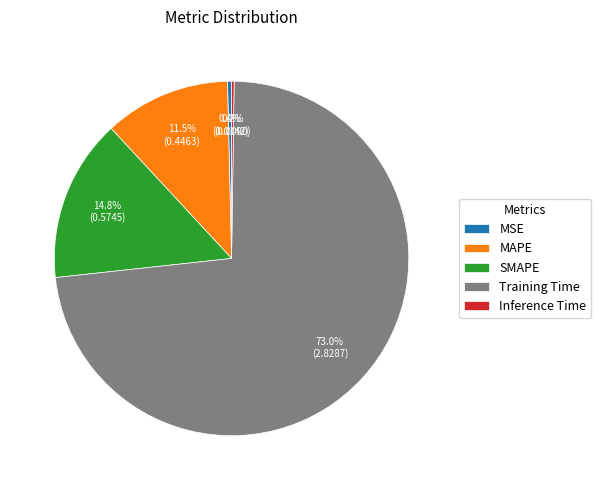

Which has a higher value, MSE or SMAPE?

SMAPE